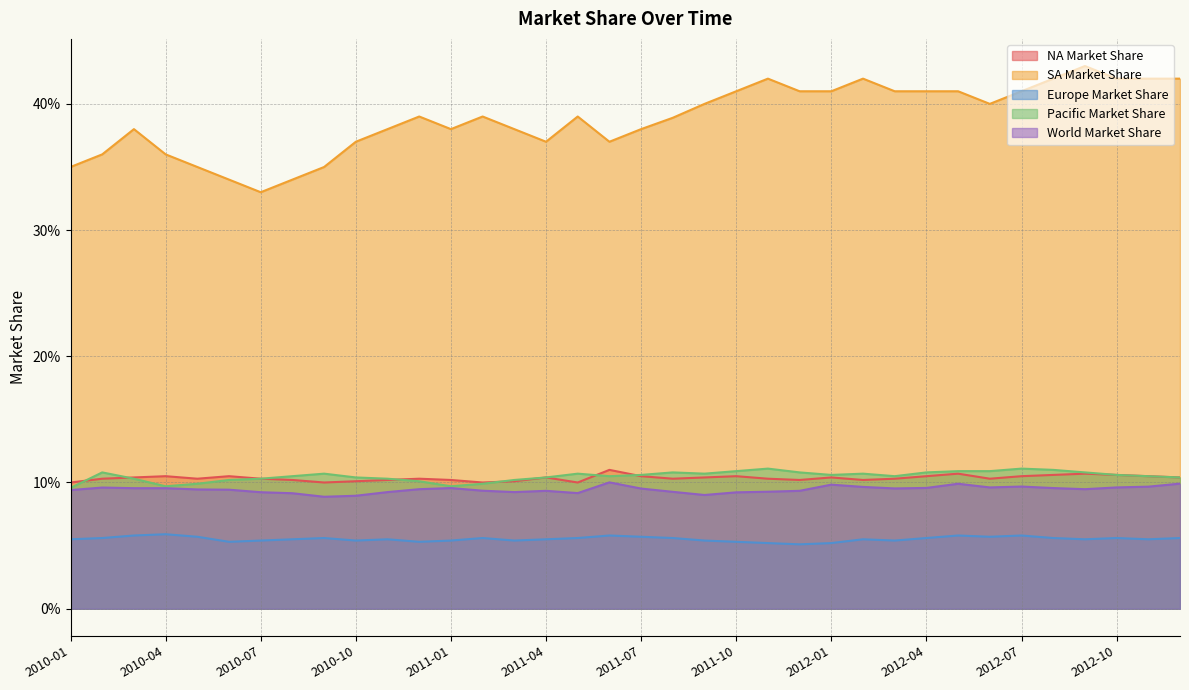

Which series has the widest spread of values?

SA Market Share